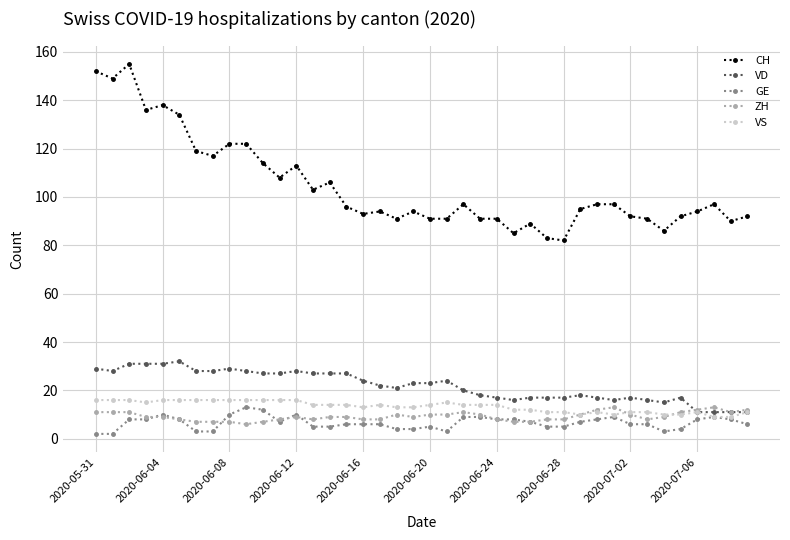

True or false: ZH has more than 0 interior local peaks.

True